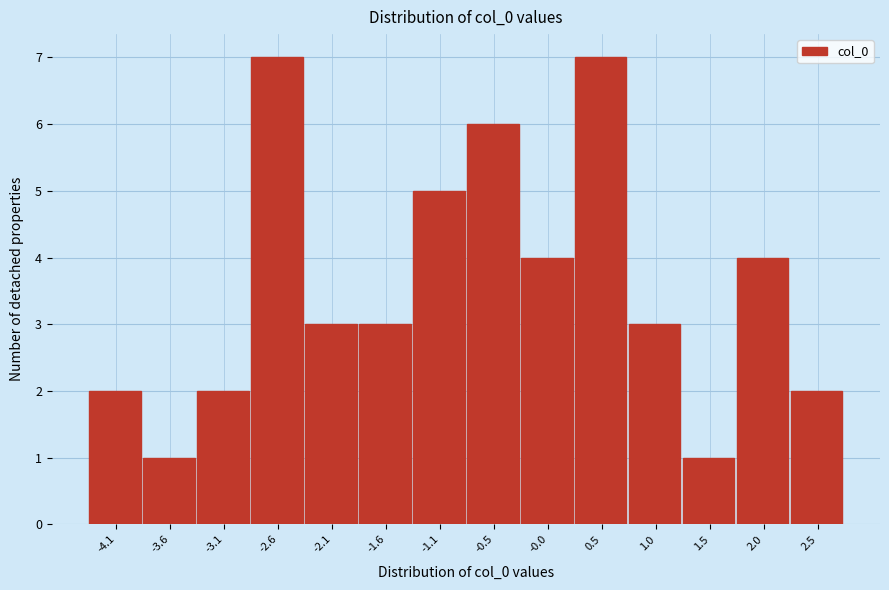

Reading left to right, what are all the values shown in this chart?

-4.1=2	-3.6=1	-3.1=2	-2.6=7	-2.1=3	-1.6=3	-1.1=5	-0.5=6	-0.0=4	0.5=7	1.0=3	1.5=1	2.0=4	2.5=2